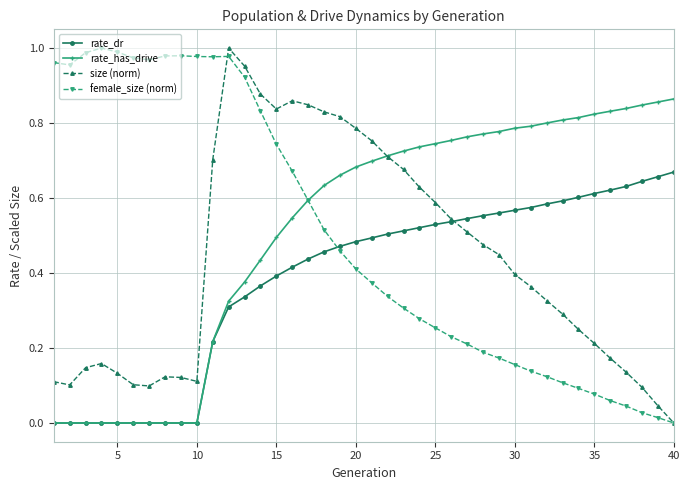

How many lines are shown in the chart?

4